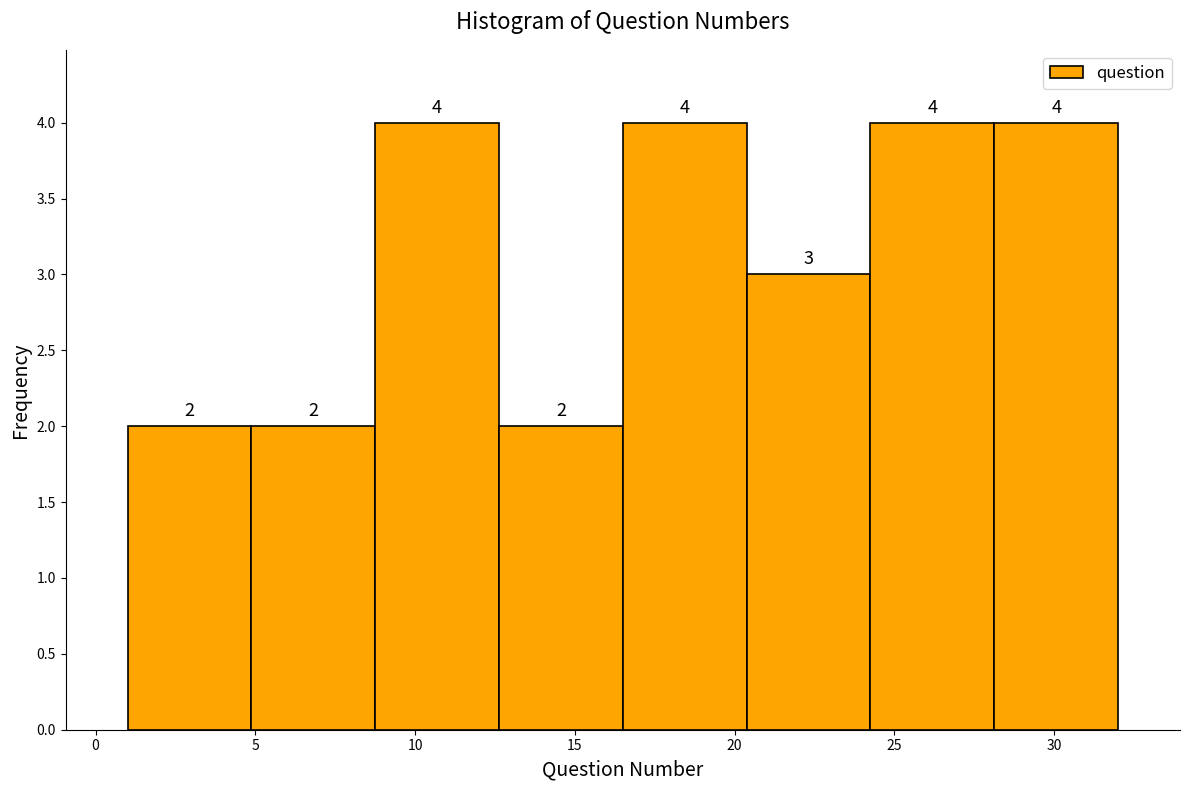

Reading left to right, list every bar in this chart as the range it spans on the x-axis followed by its height. The bar edges are not printed on the chart, so give them approximately, as read against the axis.

1.0 to 5.0: 2
5.0 to 9.0: 2
9.0 to 12.5: 4
12.5 to 16.5: 2
16.5 to 20.5: 4
20.5 to 24.5: 3
24.5 to 28.0: 4
28.0 to 32.0: 4